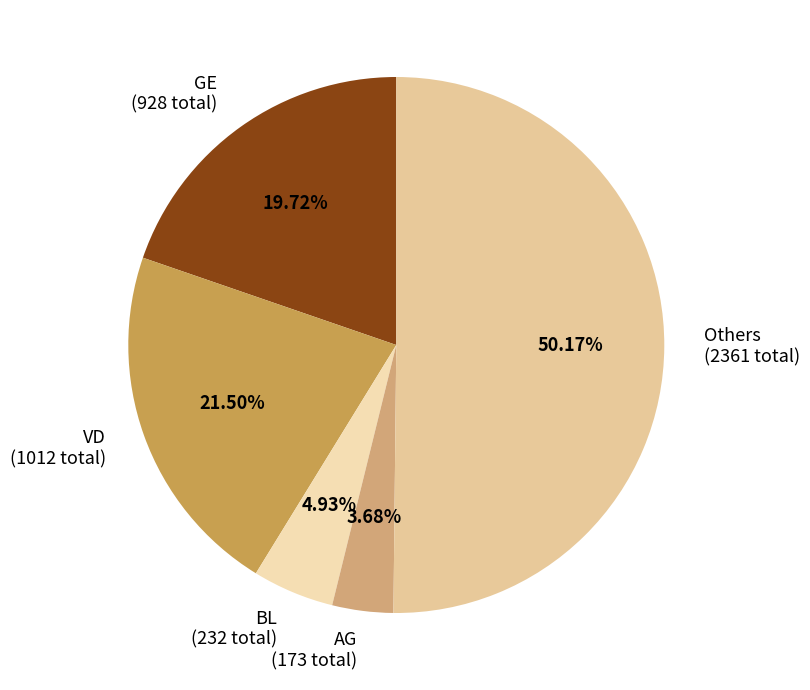

Do GE (928 total) and VD (1012 total) together represent more than half of the pie?

No